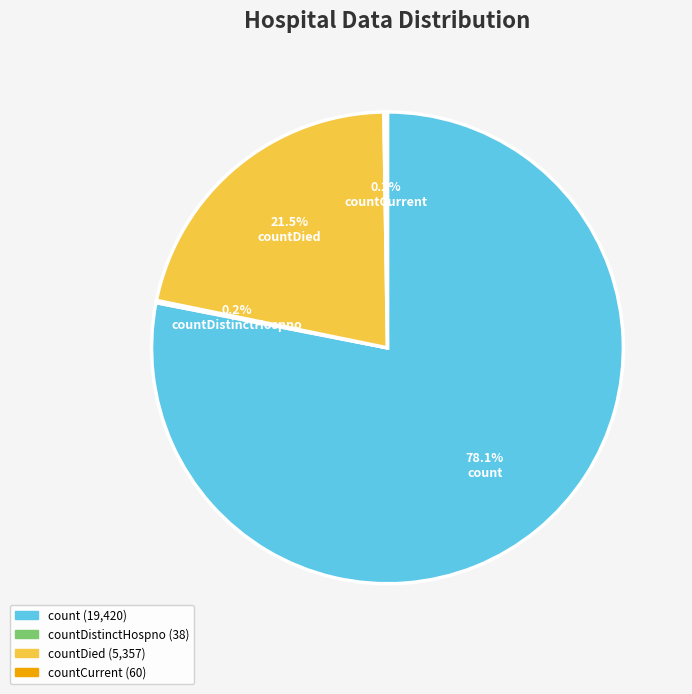

What is the majority slice?

count